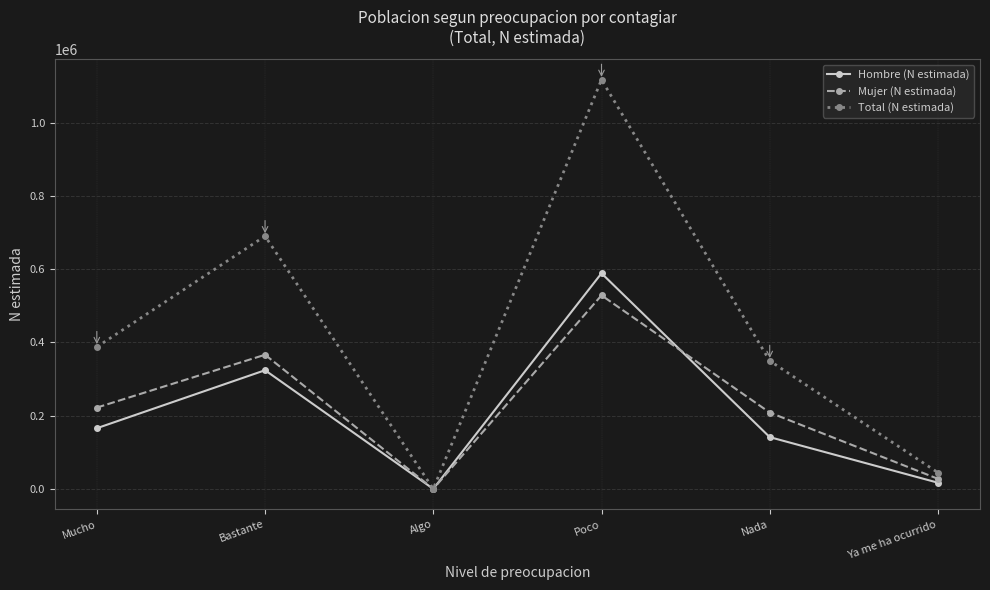

How many data points does each series have?

6